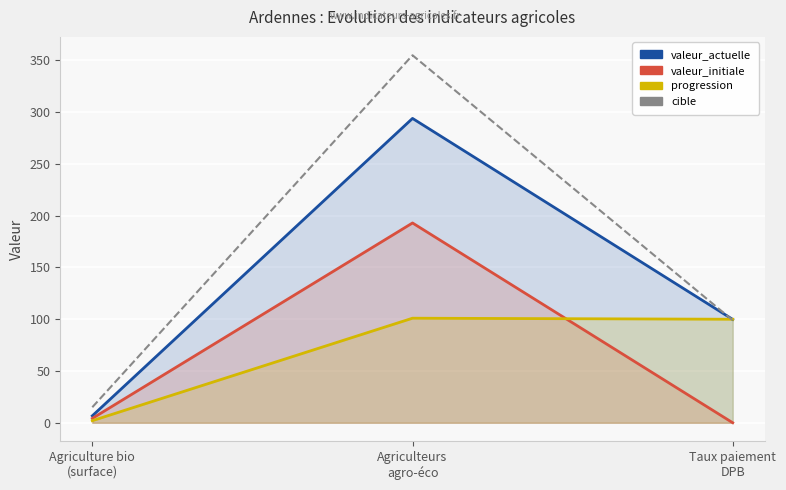

Reading left to right, what are all the values shown in this chart?

valeur_actuelle: 6.7	294.0	99.8
valeur_initiale: 4.2	193.0	0.0
progression: 2.0	101.0	100.0
cible: 15.0	355.0	99.0